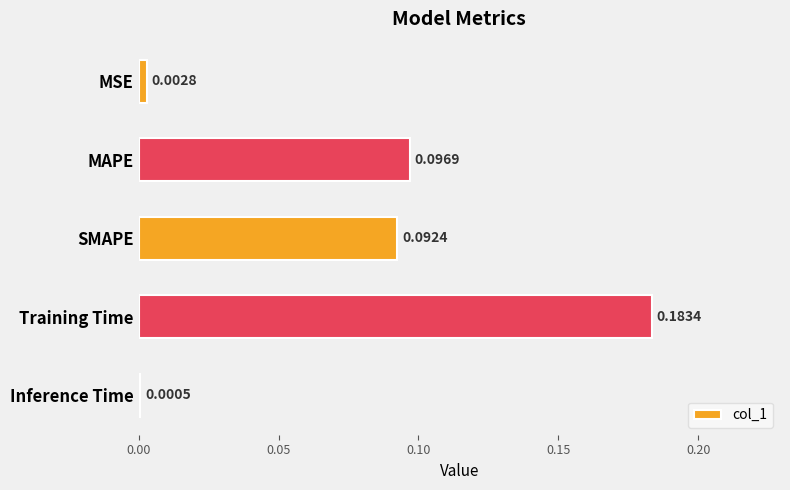

At which category does the chart reach its peak across all series?

Training Time